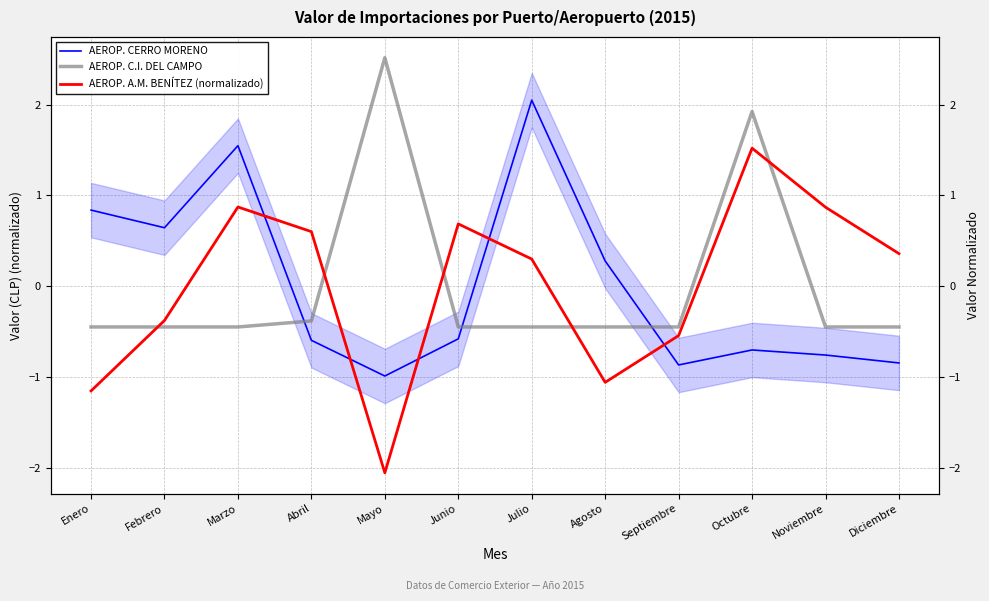

The value of AEROP. CERRO MORENO at Enero is 0.8. True or false?

True